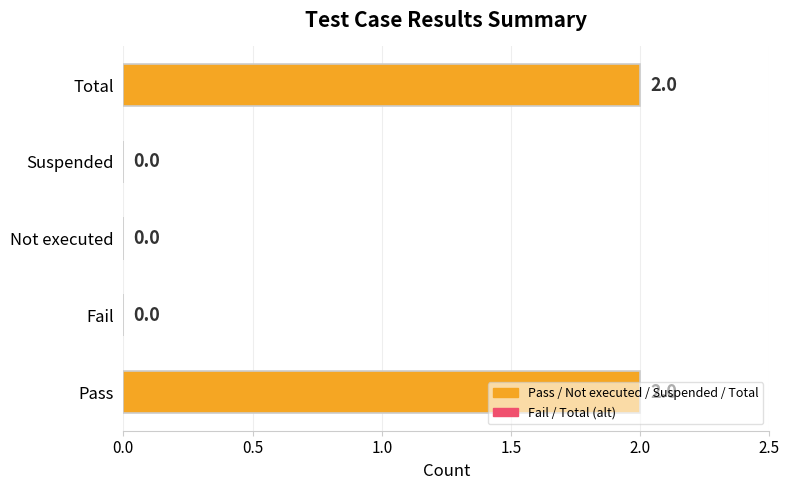

True or false: the data shows 1 at Pass.

False